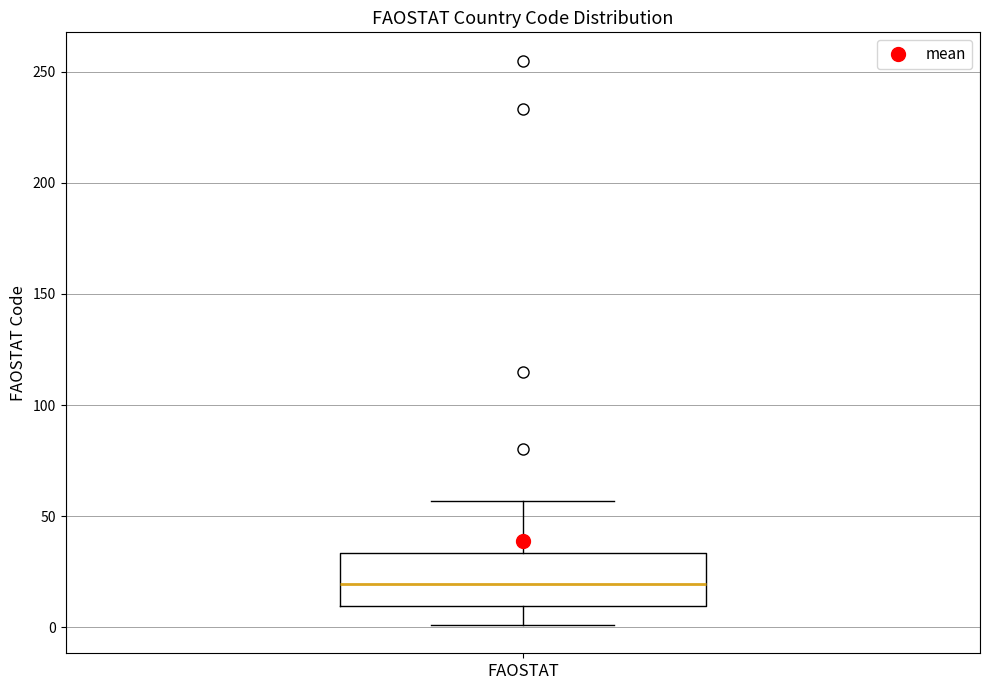

Transcribe this box plot: give where the median line is, the range the box spans, and where the two whiskers end, as read against the y-axis. The values are not printed on the chart, so give them approximately, as read against the axis.

median 20, box 10 to 35, whiskers 0 to 55